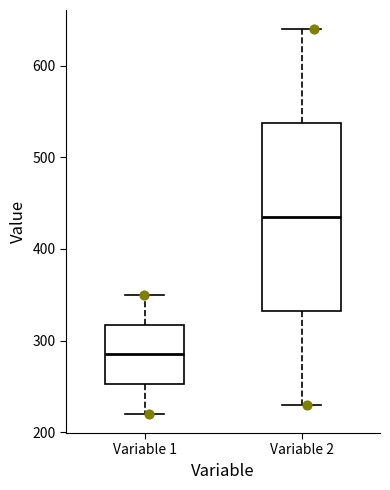

Comparing the boxes themselves (not the whiskers), which one is the tallest?

Variable 2